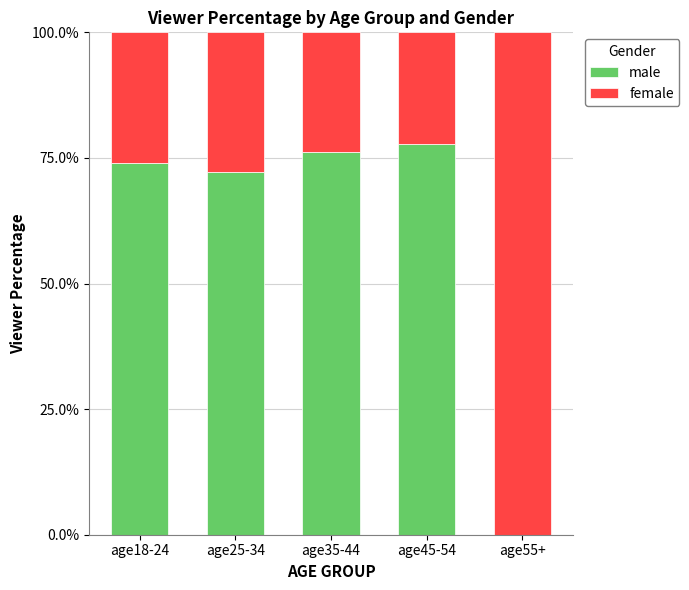

What is the total value across all series at age55+?

100.0